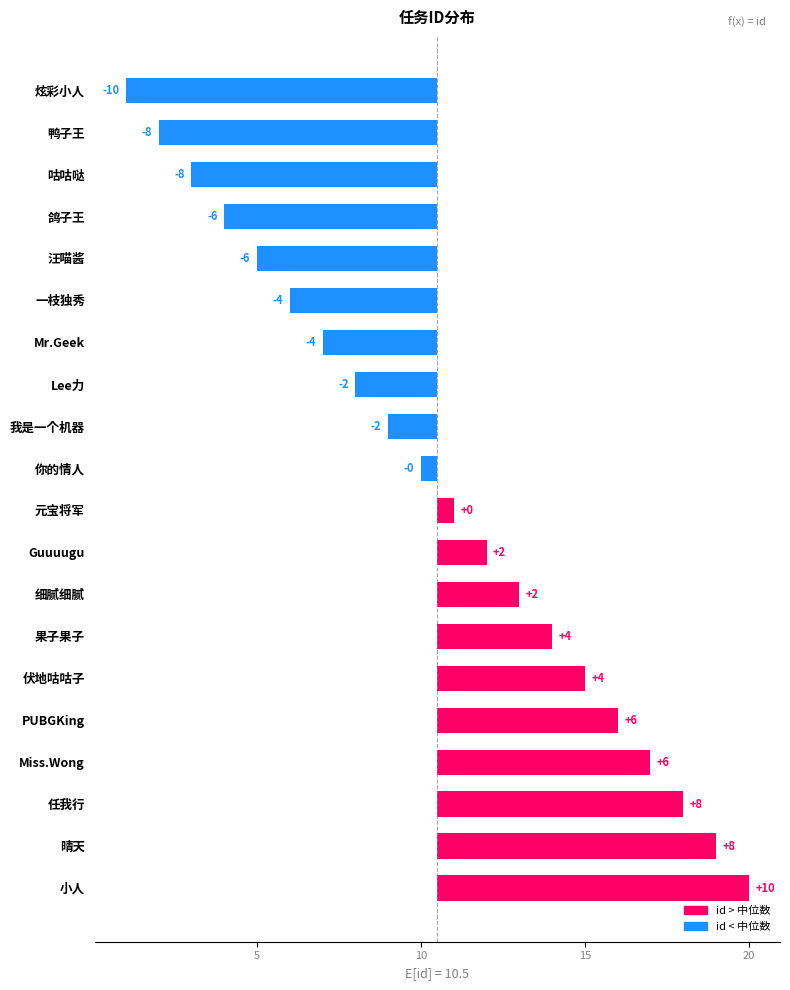

List the labels in order of value, smallest first.

炫彩小人, 鸭子王, 咕咕哒, 鸽子王, 汪喵酱, 一枝独秀, Mr.Geek, Lee力, 我是一个机器, 你的情人, 元宝将军, Guuuugu, 细腻细腻, 果子果子, 伏地咕咕子, PUBGKing, Miss.Wong, 任我行, 晴天, 小人